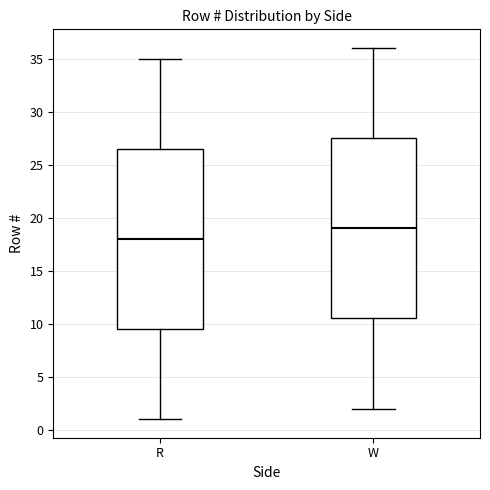

Where is the upper edge of the box for R on the y-axis? The values are not printed on the chart, so give them approximately, as read against the axis.

26.5